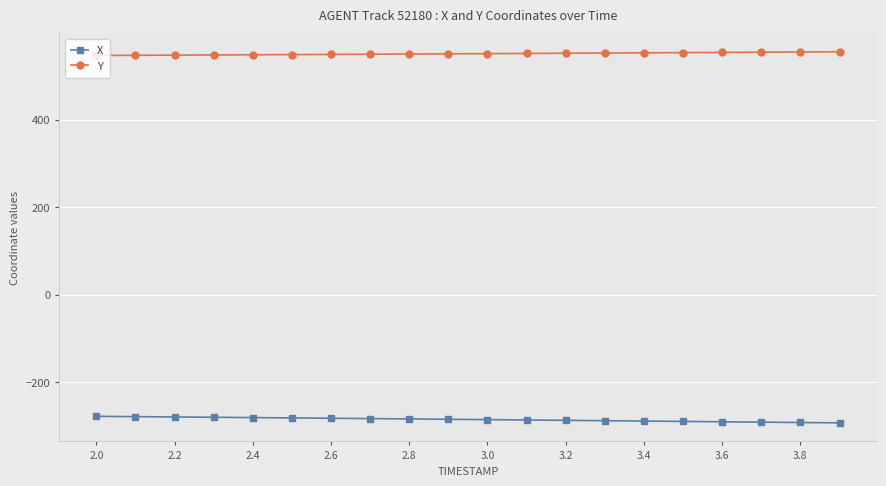

True or false: X and Y intersect in this chart.

False